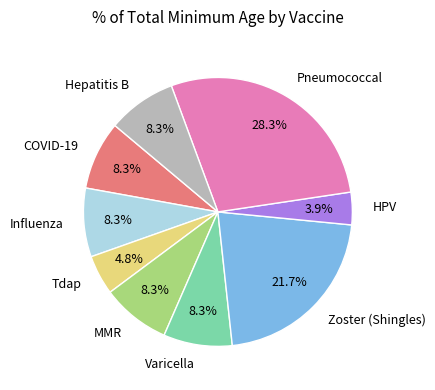

To the nearest percent, what is the average slice percentage?

11%